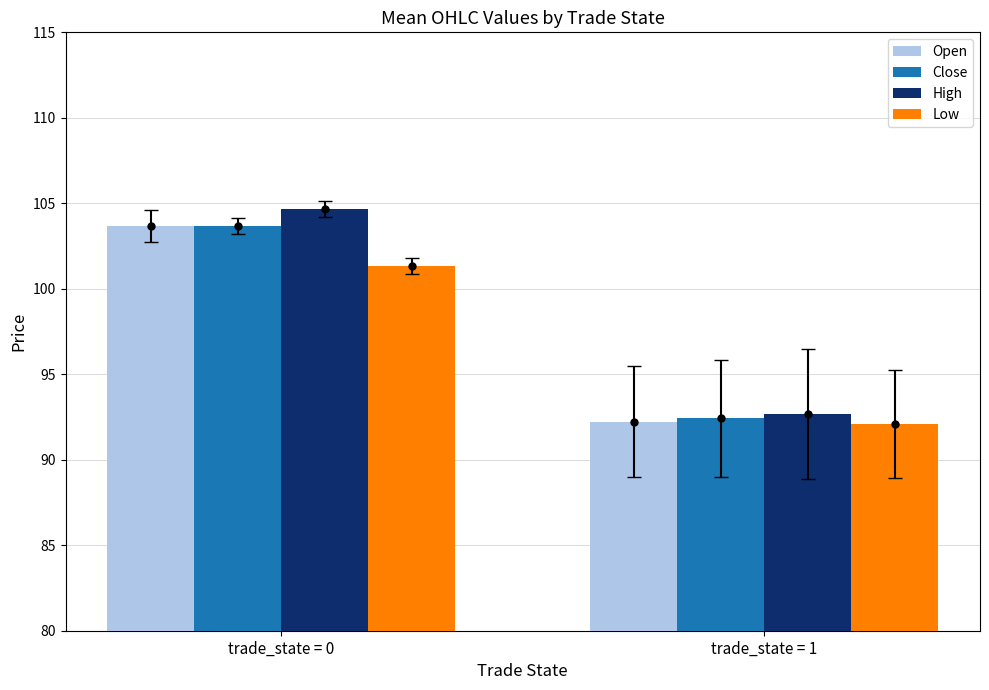

Between trade_state = 0 and trade_state = 1, which series saw the biggest shift?

High